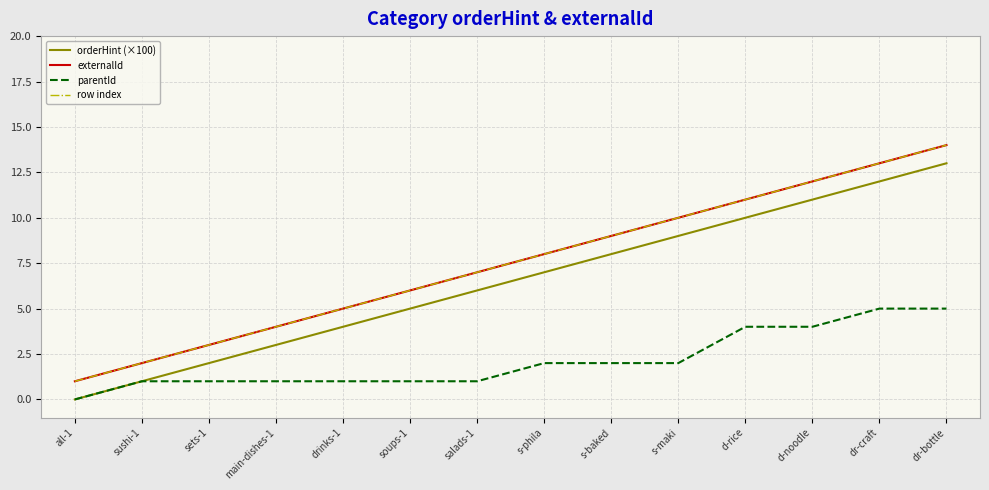

Does the chart have visible grid lines?

Yes